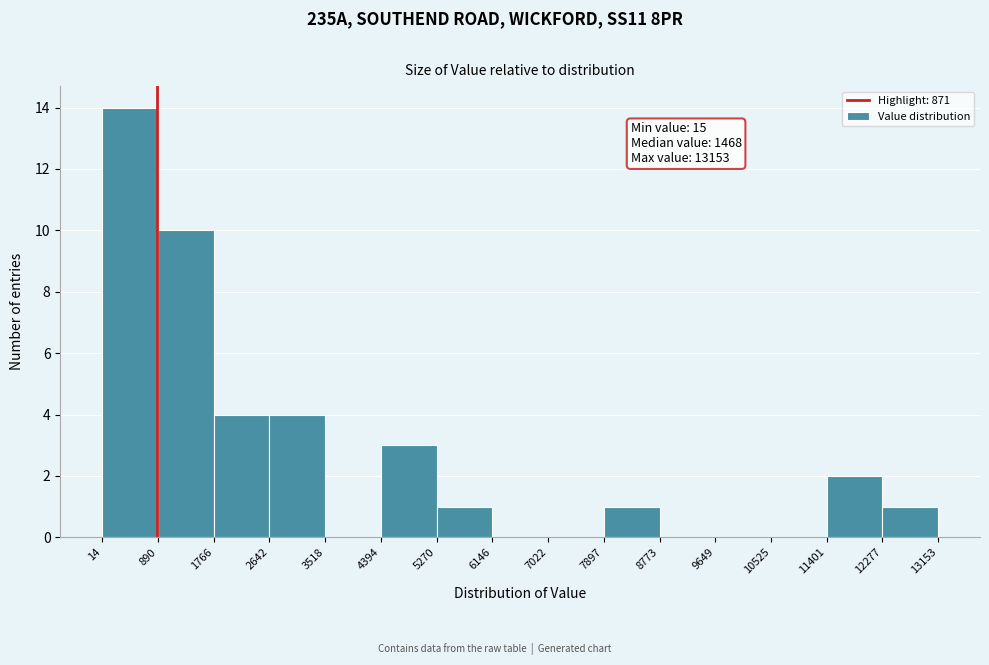

Which range on the x-axis has the tallest bar?

14 to 890